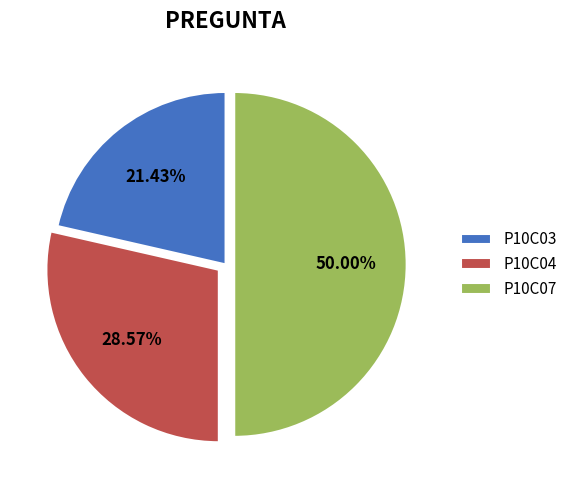

The P10C07 slice represents 50% of the pie. True or false?

True